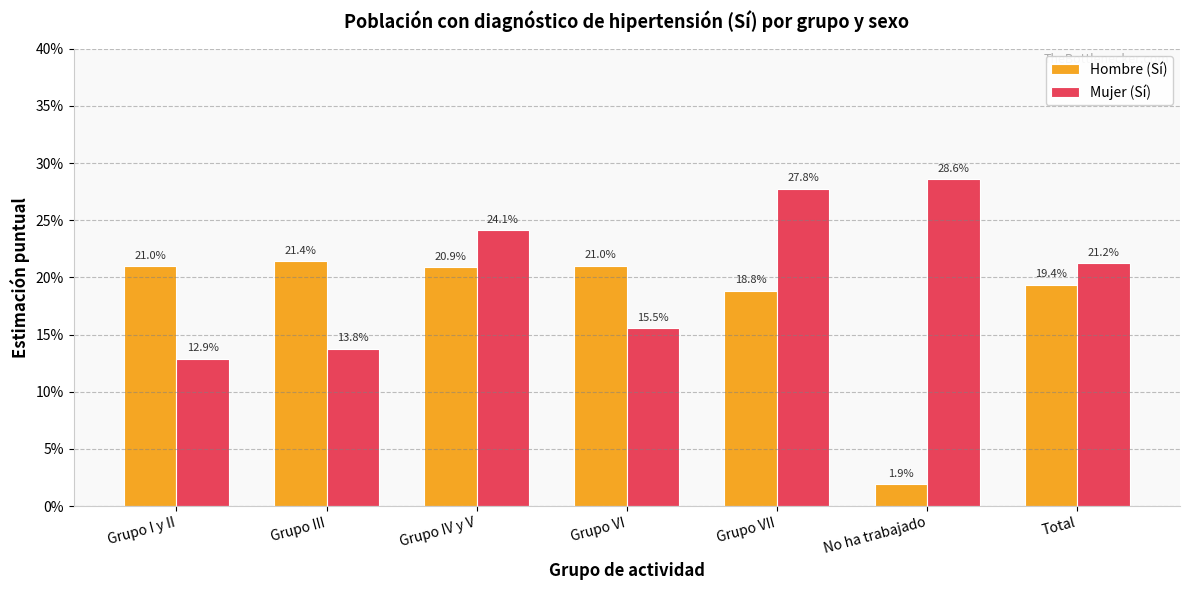

What is the approximate value of Hombre (Sí) at Total?

0.2